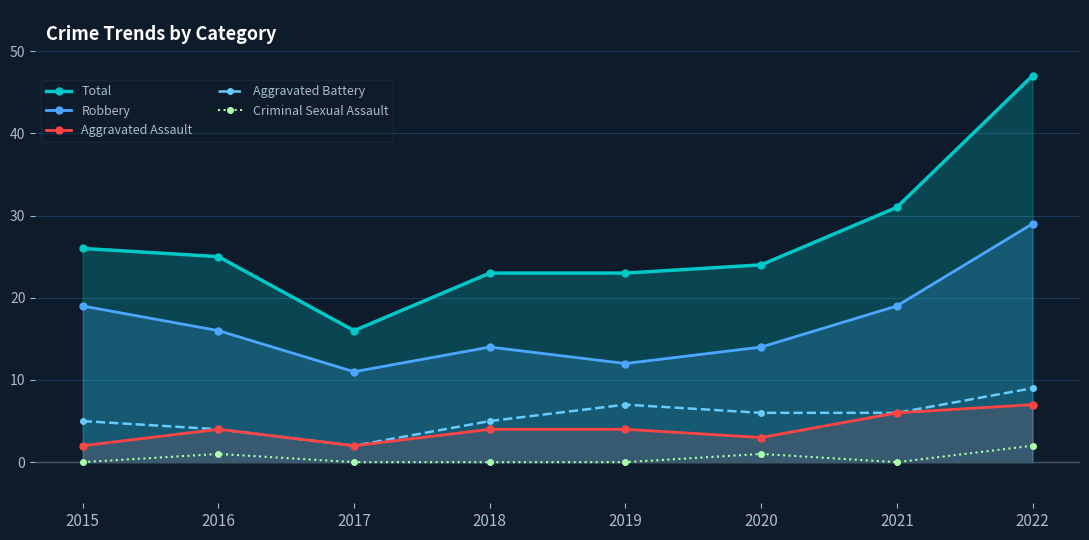

Which has a higher value, 2019 or 2021?

2021